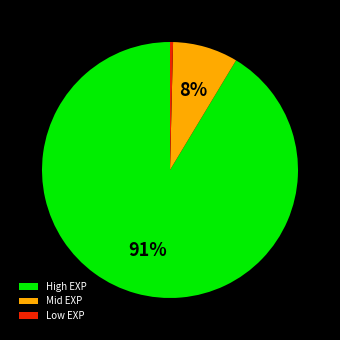

Rank the categories by value from lowest to highest.

Low EXP, Mid EXP, High EXP